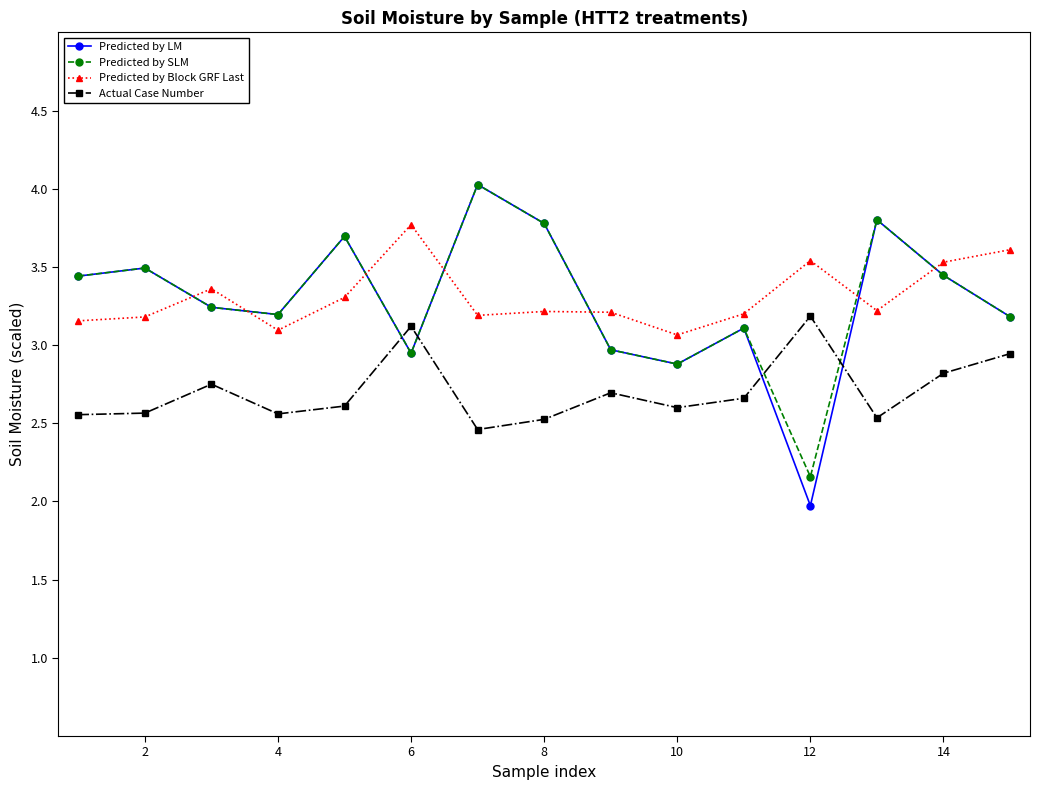

Which series has the largest range (max minus min)?

Predicted by LM